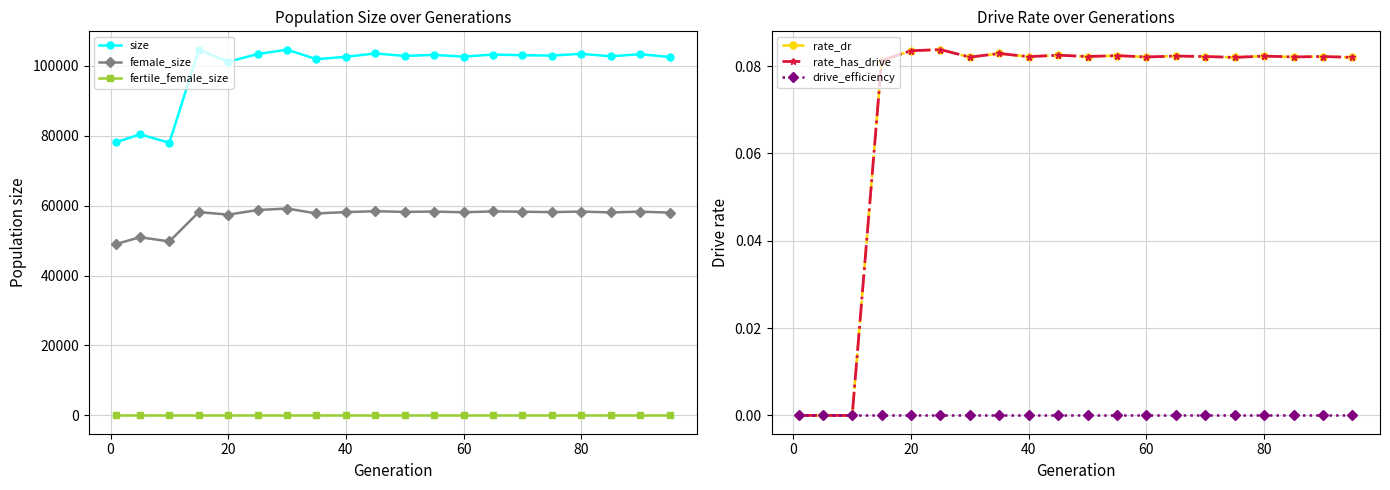

Reading left to right, extract all data points from this chart.

size: 78168.0	80365.0	77977.0	104606.0	101132.0	103342.0	104587.0	101869.0	102559.0	103500.0	102800.0	103100.0	102600.0	103200.0	103000.0	102900.0	103400.0	102700.0	103300.0	102500.0
female_size: 49045.0	50957.0	49758.0	58146.0	57421.0	58727.0	59165.0	57760.0	58147.0	58400.0	58200.0	58300.0	58100.0	58350.0	58250.0	58150.0	58300.0	58050.0	58280.0	58000.0
fertile_female_size: 1.0	1.0	1.0	1.0	1.0	1.0	1.0	1.0	1.0	1.0	1.0	1.0	1.0	1.0	1.0	1.0	1.0	1.0	1.0	1.0
rate_dr: 0.0	0.0	0.0	0.1	0.1	0.1	0.1	0.1	0.1	0.1	0.1	0.1	0.1	0.1	0.1	0.1	0.1	0.1	0.1	0.1
rate_has_drive: 0.0	0.0	0.0	0.1	0.1	0.1	0.1	0.1	0.1	0.1	0.1	0.1	0.1	0.1	0.1	0.1	0.1	0.1	0.1	0.1
drive_efficiency: 0.0	0.0	0.0	0.0	0.0	0.0	0.0	0.0	0.0	0.0	0.0	0.0	0.0	0.0	0.0	0.0	0.0	0.0	0.0	0.0